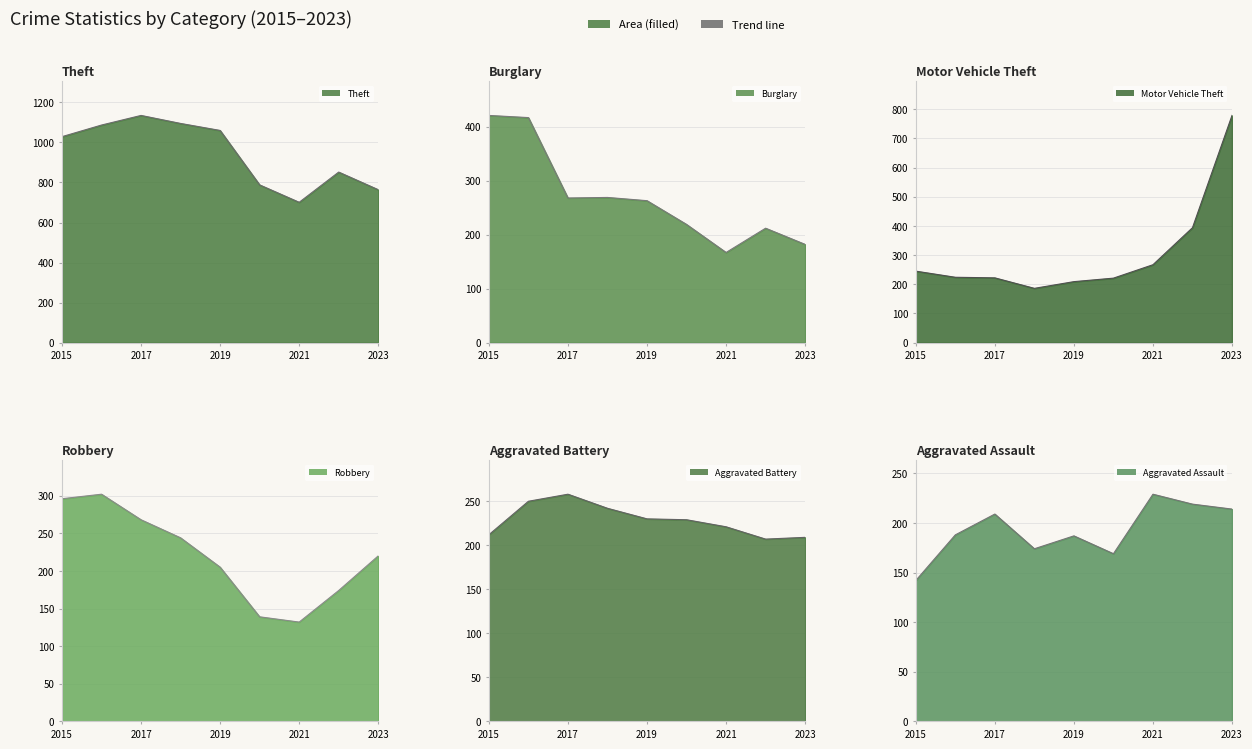

How many values in the Aggravated Battery line series exceed 229?

4